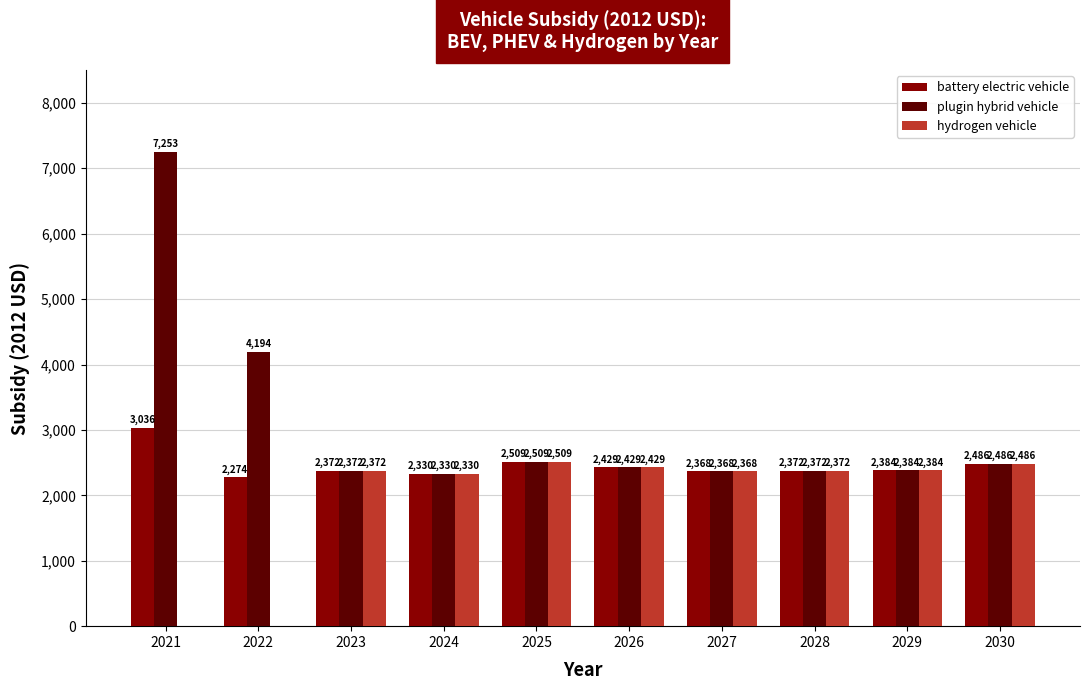

At which category is the sum across all series the highest?

2021